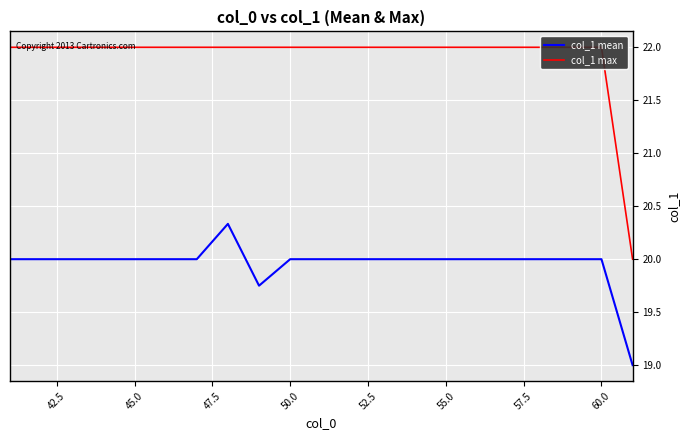

How many lines are shown in the chart?

2